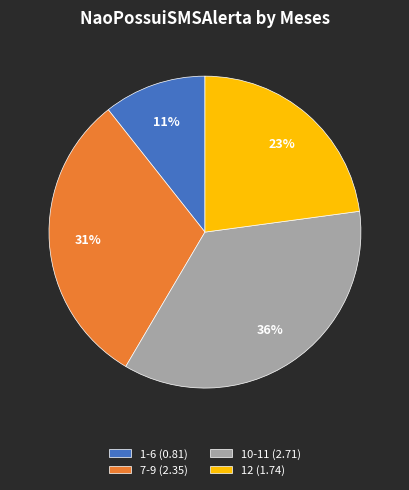

Does any single category account for the majority?

No